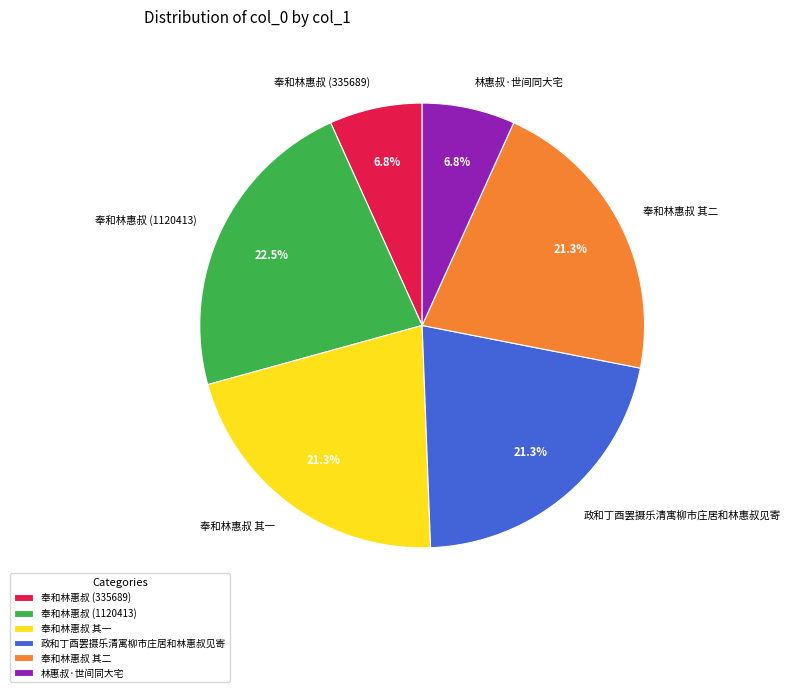

Which has a higher value, 政和丁酉罢摄乐清寓柳市庄居和林惠叔见寄 or 奉和林惠叔 (1120413)?

奉和林惠叔 (1120413)